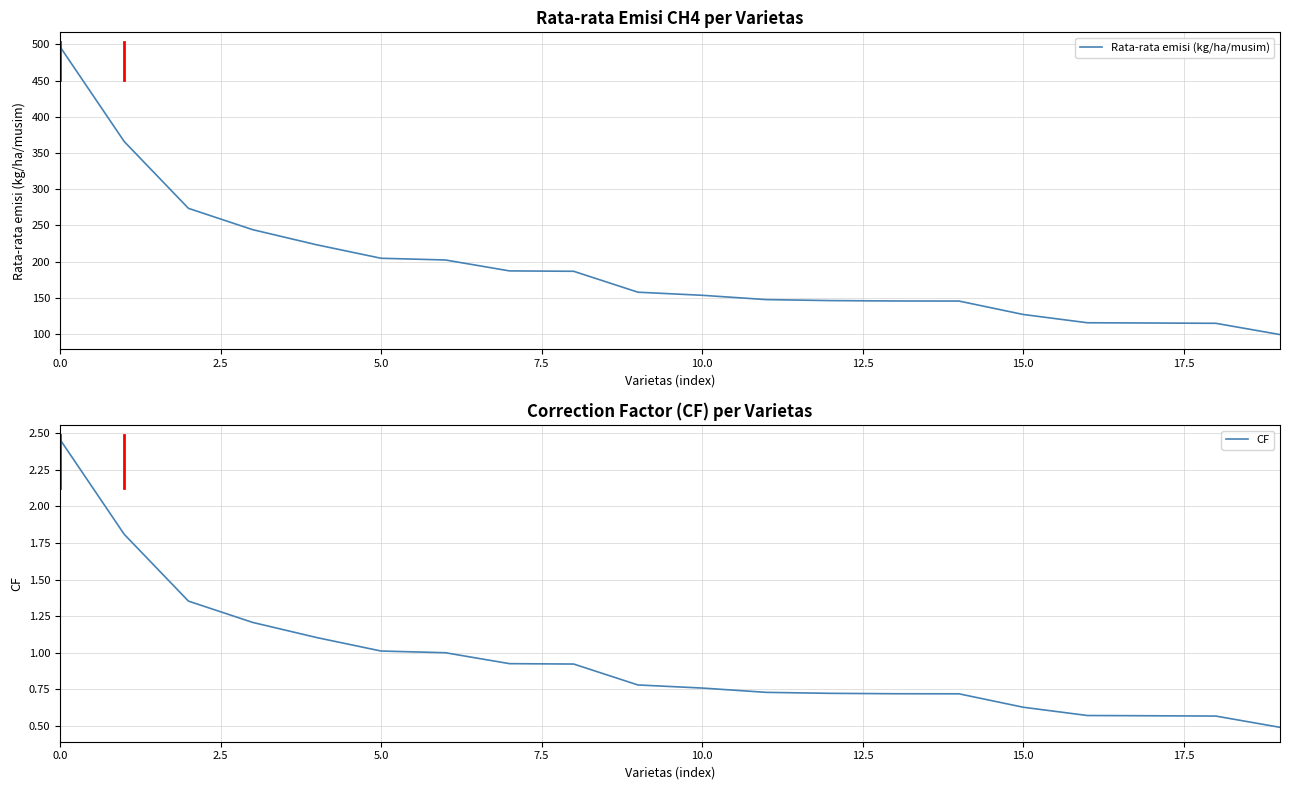

List the series in order of their peak value, highest first.

Rata-rata emisi (kg/ha/musim), CF